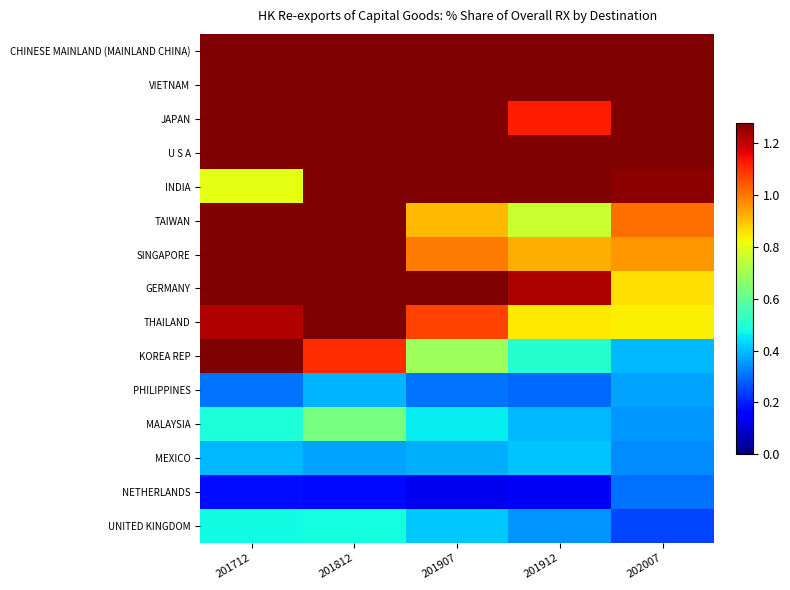

Rank the series by their maximum value, from highest to lowest.

CHINESE MAINLAND (MAINLAND CHINA), VIETNAM, U S A, INDIA, JAPAN, GERMANY, SINGAPORE, TAIWAN, KOREA REP, THAILAND, MALAYSIA, UNITED KINGDOM, MEXICO, PHILIPPINES, NETHERLANDS